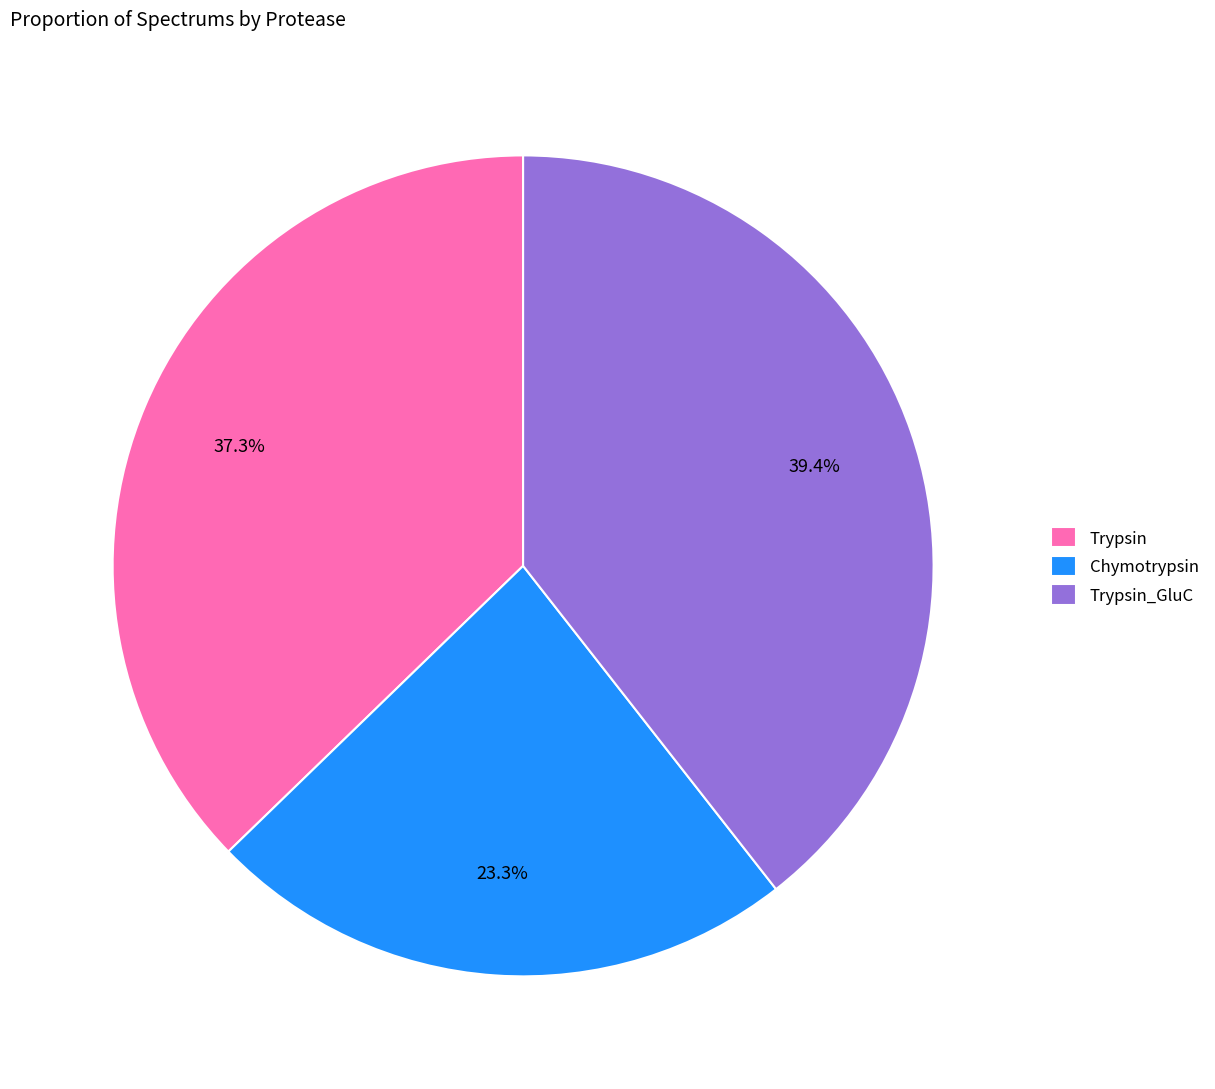

Which slice is the smallest?

Chymotrypsin